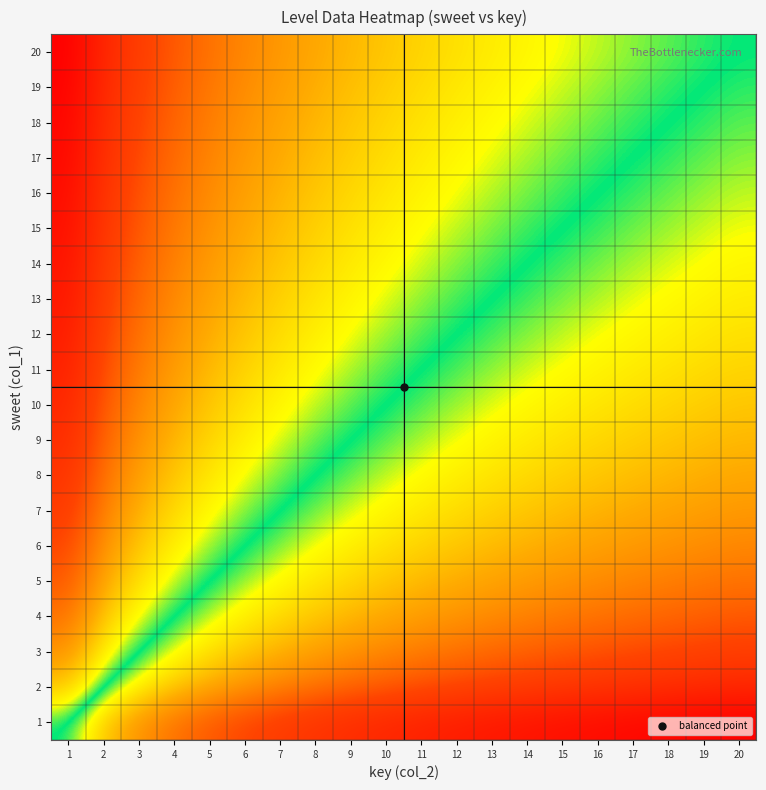

Reading right to left, what are all the values shown in this chart?

1: 20=0.0	19=0.0	18=0.0	17=0.0	16=0.0	15=0.0	14=0.1	13=0.1	12=0.1	11=0.1	10=0.1	9=0.1	8=0.2	7=0.2	6=0.2	5=0.2	4=0.3	3=0.3	2=0.4	1=0.5
2: 20=0.1	19=0.1	18=0.1	17=0.1	16=0.2	15=0.2	14=0.2	13=0.2	12=0.2	11=0.2	10=0.2	9=0.2	8=0.3	7=0.3	6=0.3	5=0.3	4=0.4	3=0.4	2=0.5	1=0.6
3: 20=0.2	19=0.2	18=0.2	17=0.2	16=0.2	15=0.2	14=0.2	13=0.3	12=0.3	11=0.3	10=0.3	9=0.3	8=0.3	7=0.4	6=0.4	5=0.4	4=0.5	3=0.5	2=0.6	1=0.7
4: 20=0.2	19=0.2	18=0.2	17=0.3	16=0.3	15=0.3	14=0.3	13=0.3	12=0.3	11=0.3	10=0.3	9=0.4	8=0.4	7=0.4	6=0.4	5=0.5	4=0.5	3=0.5	2=0.6	1=0.7
5: 20=0.3	19=0.3	18=0.3	17=0.3	16=0.3	15=0.3	14=0.3	13=0.3	12=0.4	11=0.4	10=0.4	9=0.4	8=0.4	7=0.4	6=0.5	5=0.5	4=0.5	3=0.6	2=0.7	1=0.8
6: 20=0.3	19=0.3	18=0.3	17=0.3	16=0.3	15=0.3	14=0.4	13=0.4	12=0.4	11=0.4	10=0.4	9=0.4	8=0.5	7=0.5	6=0.5	5=0.5	4=0.6	3=0.6	2=0.7	1=0.8
7: 20=0.3	19=0.3	18=0.3	17=0.4	16=0.4	15=0.4	14=0.4	13=0.4	12=0.4	11=0.4	10=0.4	9=0.5	8=0.5	7=0.5	6=0.5	5=0.6	4=0.6	3=0.6	2=0.7	1=0.8
8: 20=0.3	19=0.4	18=0.4	17=0.4	16=0.4	15=0.4	14=0.4	13=0.4	12=0.4	11=0.4	10=0.5	9=0.5	8=0.5	7=0.5	6=0.5	5=0.6	4=0.6	3=0.7	2=0.7	1=0.8
9: 20=0.4	19=0.4	18=0.4	17=0.4	16=0.4	15=0.4	14=0.4	13=0.4	12=0.5	11=0.5	10=0.5	9=0.5	8=0.5	7=0.5	6=0.6	5=0.6	4=0.6	3=0.7	2=0.8	1=0.9
10: 20=0.4	19=0.4	18=0.4	17=0.4	16=0.4	15=0.4	14=0.4	13=0.5	12=0.5	11=0.5	10=0.5	9=0.5	8=0.5	7=0.6	6=0.6	5=0.6	4=0.7	3=0.7	2=0.8	1=0.9
11: 20=0.4	19=0.4	18=0.4	17=0.4	16=0.4	15=0.4	14=0.5	13=0.5	12=0.5	11=0.5	10=0.5	9=0.5	8=0.6	7=0.6	6=0.6	5=0.6	4=0.7	3=0.7	2=0.8	1=0.9
12: 20=0.4	19=0.4	18=0.4	17=0.4	16=0.5	15=0.5	14=0.5	13=0.5	12=0.5	11=0.5	10=0.5	9=0.5	8=0.6	7=0.6	6=0.6	5=0.6	4=0.7	3=0.7	2=0.8	1=0.9
13: 20=0.4	19=0.4	18=0.4	17=0.5	16=0.5	15=0.5	14=0.5	13=0.5	12=0.5	11=0.5	10=0.5	9=0.6	8=0.6	7=0.6	6=0.6	5=0.7	4=0.7	3=0.7	2=0.8	1=0.9
14: 20=0.4	19=0.4	18=0.5	17=0.5	16=0.5	15=0.5	14=0.5	13=0.5	12=0.5	11=0.5	10=0.6	9=0.6	8=0.6	7=0.6	6=0.6	5=0.7	4=0.7	3=0.8	2=0.8	1=0.9
15: 20=0.5	19=0.5	18=0.5	17=0.5	16=0.5	15=0.5	14=0.5	13=0.5	12=0.5	11=0.6	10=0.6	9=0.6	8=0.6	7=0.6	6=0.7	5=0.7	4=0.7	3=0.8	2=0.8	1=1.0
16: 20=0.5	19=0.5	18=0.5	17=0.5	16=0.5	15=0.5	14=0.5	13=0.5	12=0.5	11=0.6	10=0.6	9=0.6	8=0.6	7=0.6	6=0.7	5=0.7	4=0.7	3=0.8	2=0.8	1=1.0
17: 20=0.5	19=0.5	18=0.5	17=0.5	16=0.5	15=0.5	14=0.5	13=0.5	12=0.6	11=0.6	10=0.6	9=0.6	8=0.6	7=0.6	6=0.7	5=0.7	4=0.7	3=0.8	2=0.9	1=1.0
18: 20=0.5	19=0.5	18=0.5	17=0.5	16=0.5	15=0.5	14=0.5	13=0.6	12=0.6	11=0.6	10=0.6	9=0.6	8=0.6	7=0.7	6=0.7	5=0.7	4=0.8	3=0.8	2=0.9	1=1.0
19: 20=0.5	19=0.5	18=0.5	17=0.5	16=0.5	15=0.5	14=0.6	13=0.6	12=0.6	11=0.6	10=0.6	9=0.6	8=0.6	7=0.7	6=0.7	5=0.7	4=0.8	3=0.8	2=0.9	1=1.0
20: 20=0.5	19=0.5	18=0.5	17=0.5	16=0.5	15=0.5	14=0.6	13=0.6	12=0.6	11=0.6	10=0.6	9=0.6	8=0.7	7=0.7	6=0.7	5=0.7	4=0.8	3=0.8	2=0.9	1=1.0